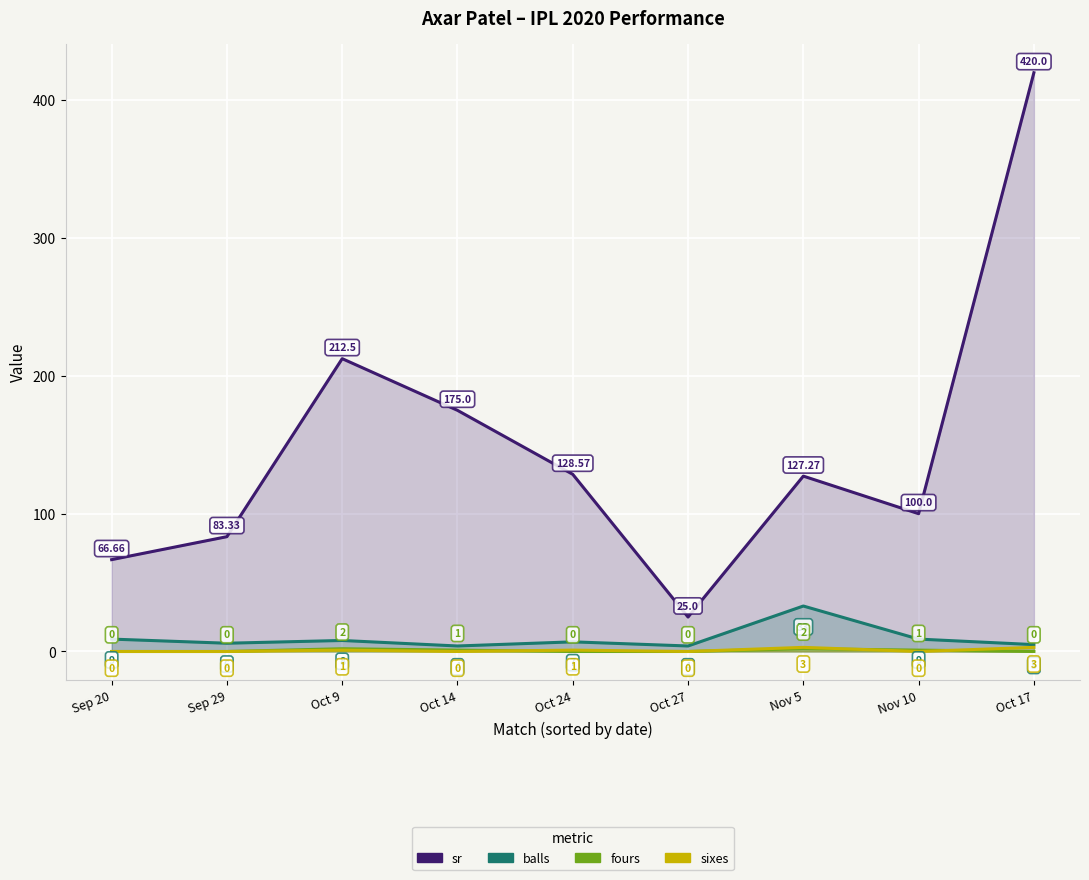

Is it true that balls equals 4.0 at Oct 14?

True